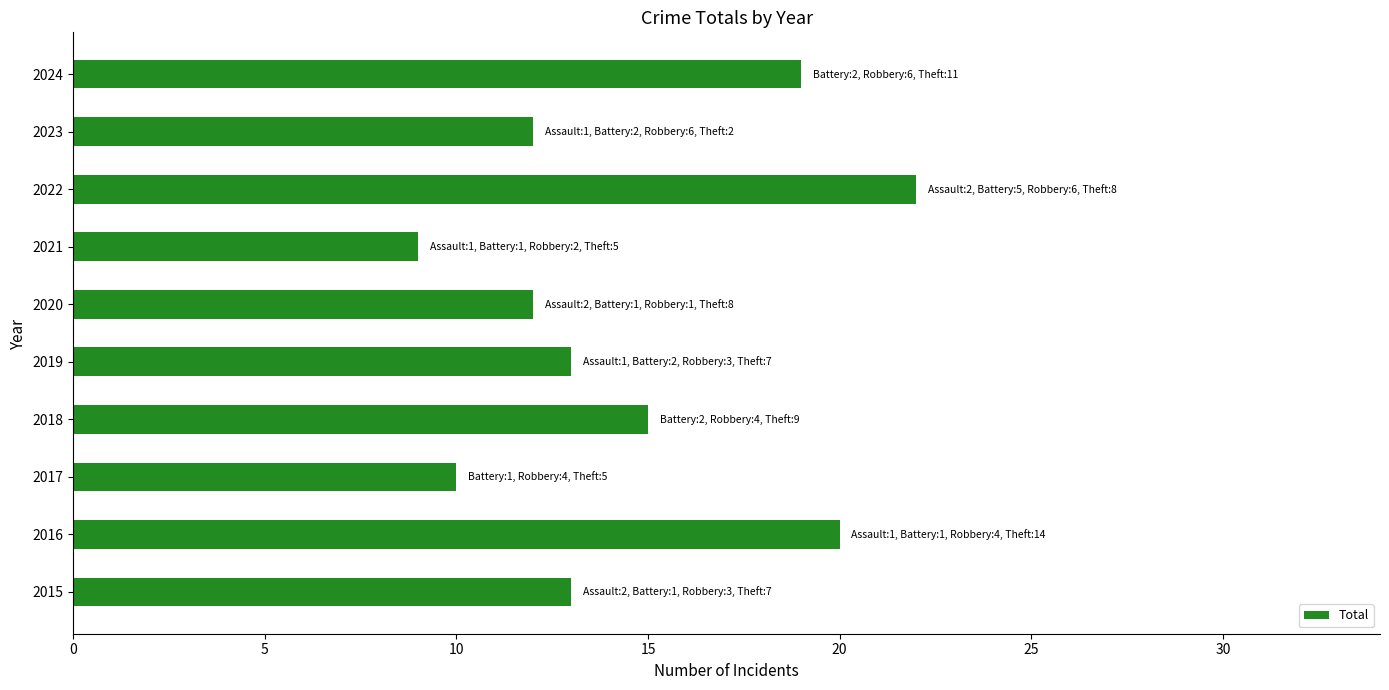

Reading bottom to top, extract all data points from this chart.

13	20	10	15	13	12	9	22	12	19